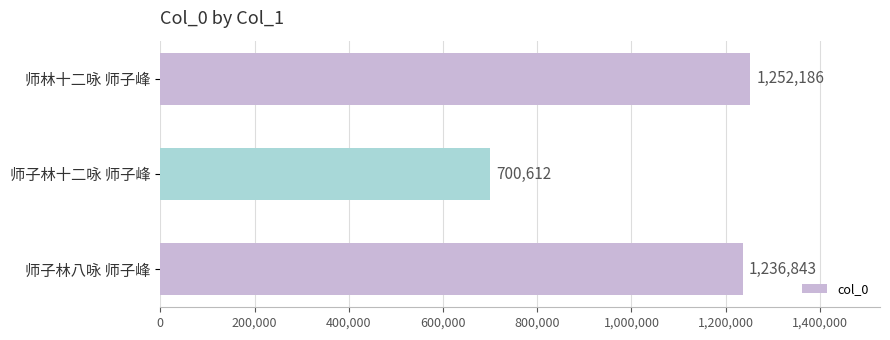

List the labels in order of value, smallest first.

师子林十二咏 师子峰, 师子林八咏 师子峰, 师林十二咏 师子峰